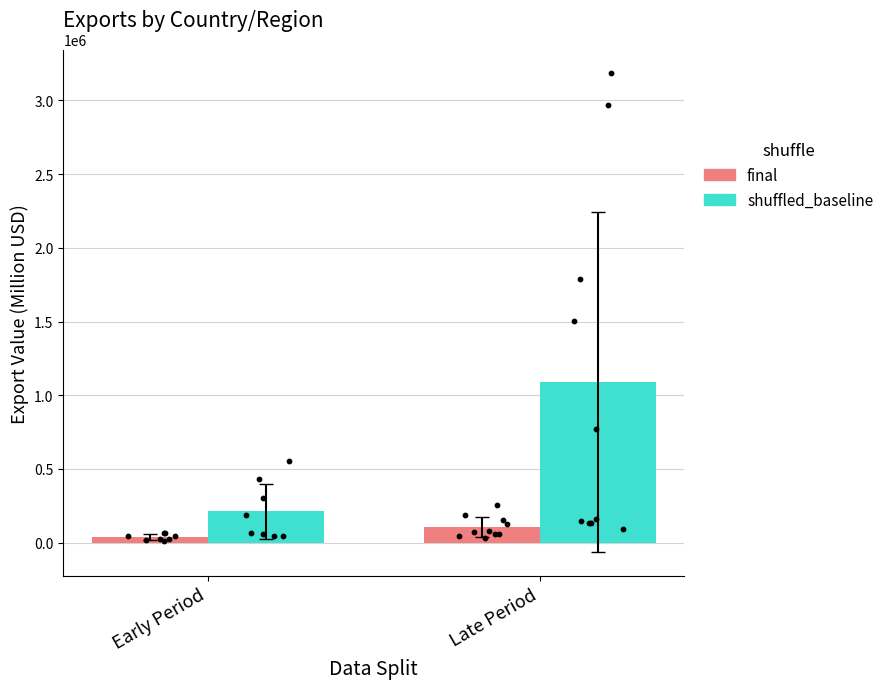

At how many categories does at least one series exceed 679392?

1